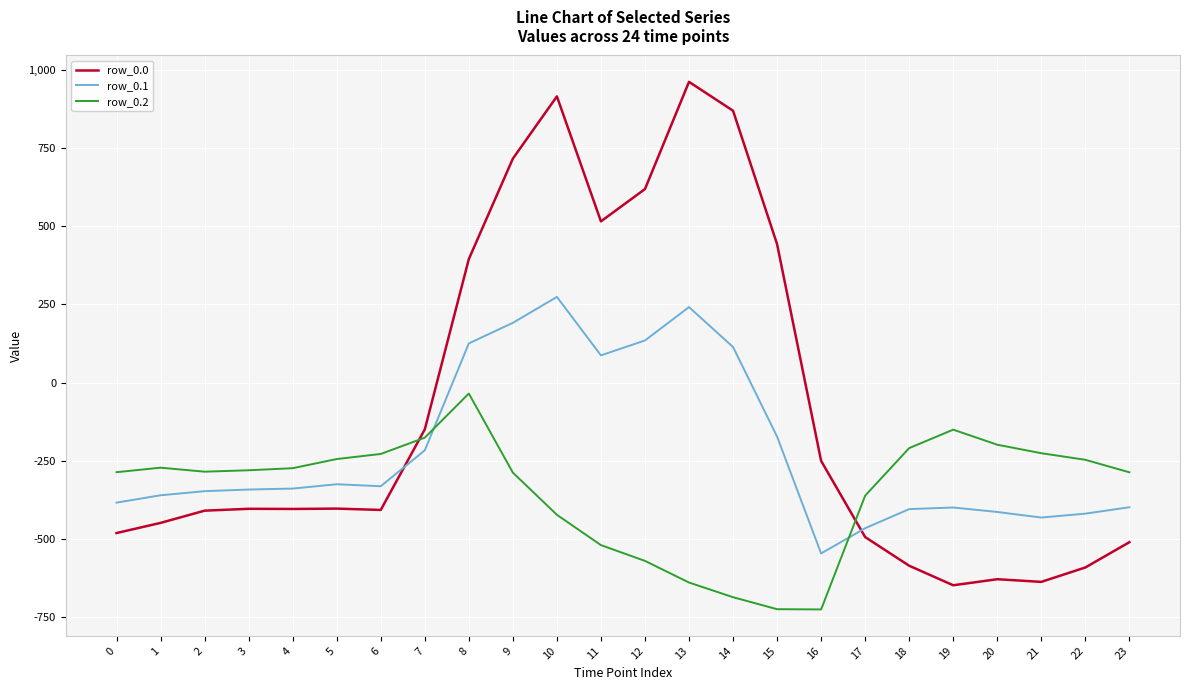

At how many categories does at least one series exceed 130?

8